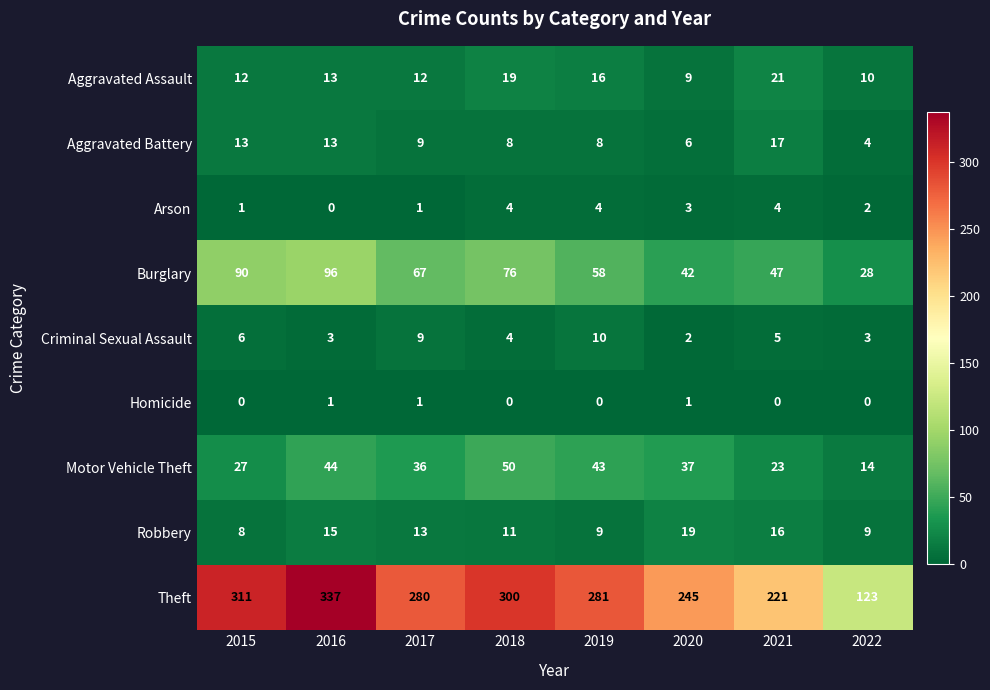

What is the spread (max minus min) of values at 2015?

311